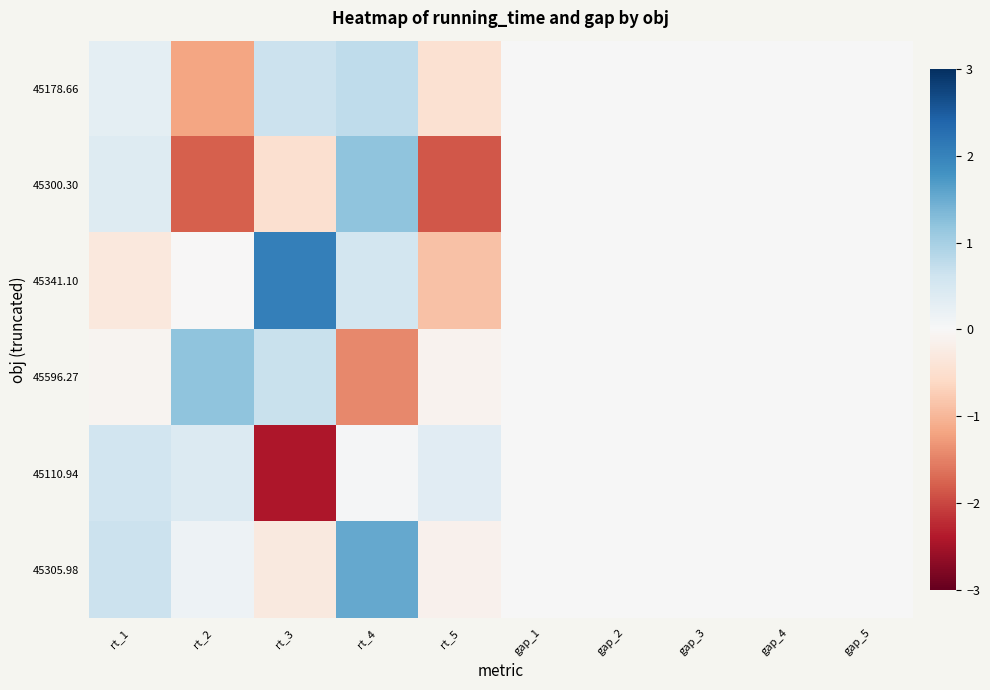

Rank the series by their maximum value, from lowest to highest.

45110.94, 45178.66, 45596.27, 45300.30, 45305.98, 45341.10